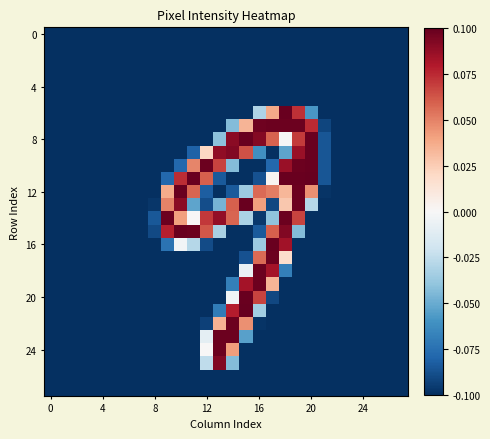

At which category is the sum across all series the highest?

18